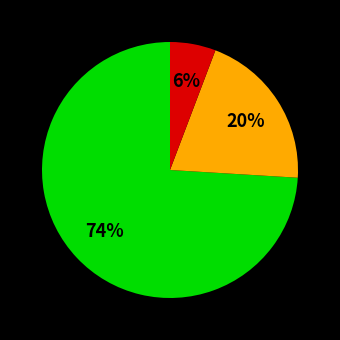

Is there any slice that represents more than half of the pie?

Yes